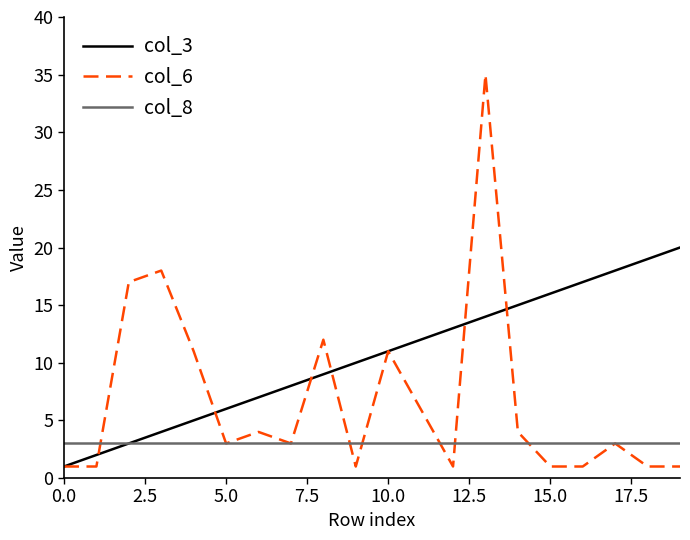

What is the greatest value displayed?

35